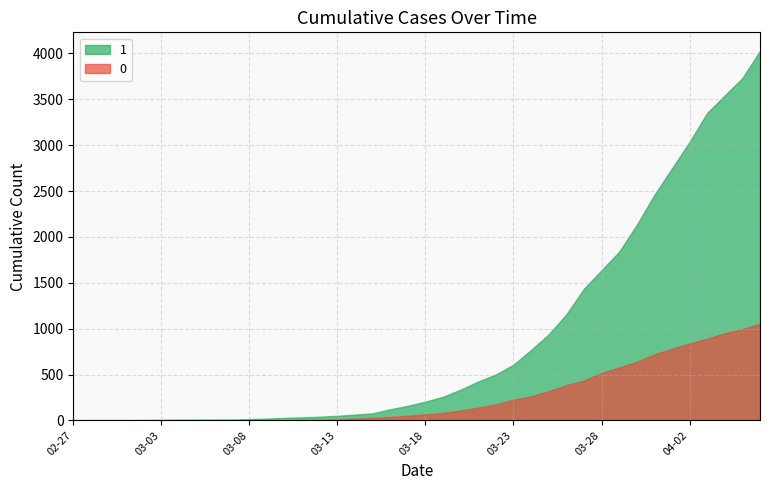

What is the lowest value of the 1 series?

3